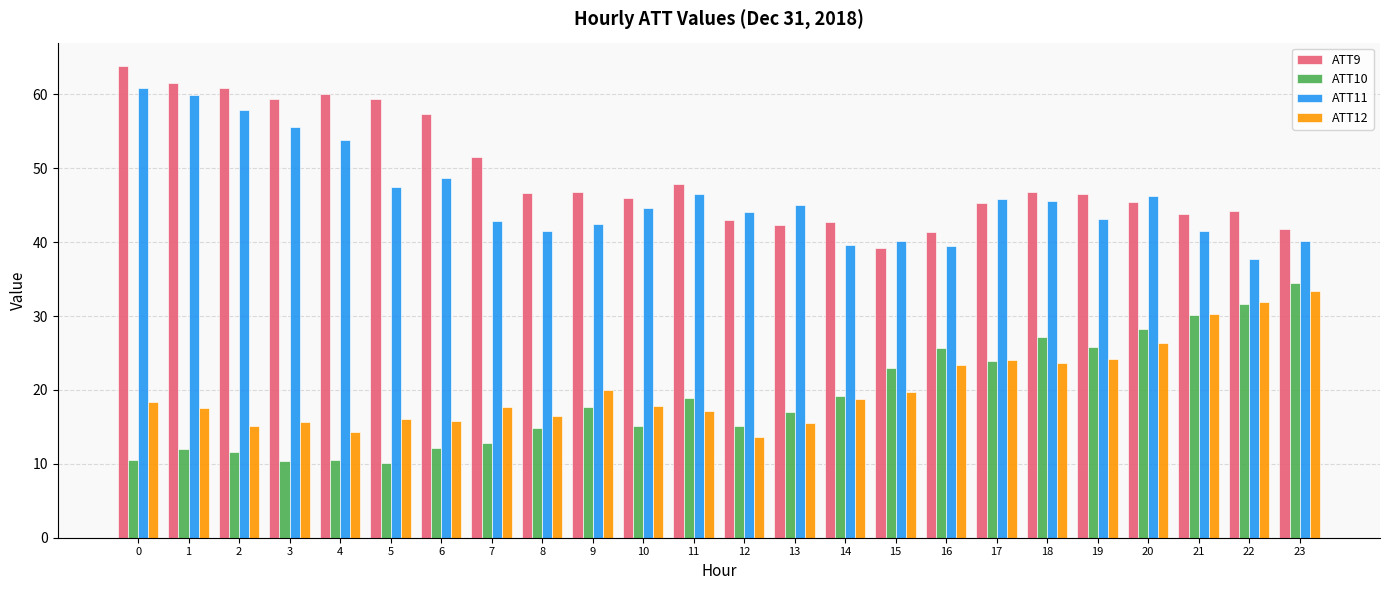

What is the approximate value of ATT9 at 3?

59.3